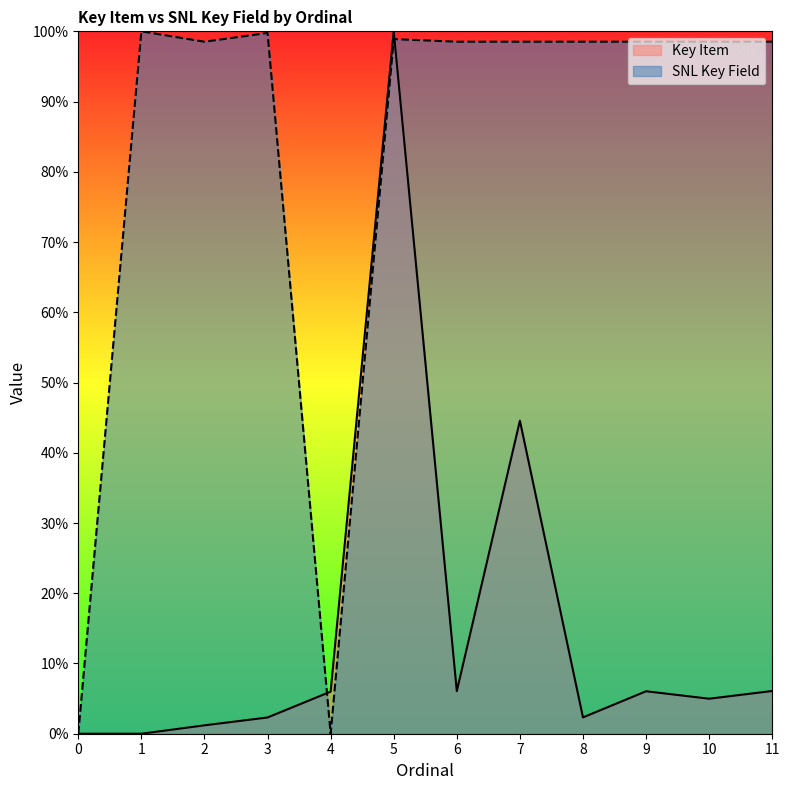

How many values in the SNL Key Field series exceed 98?

10